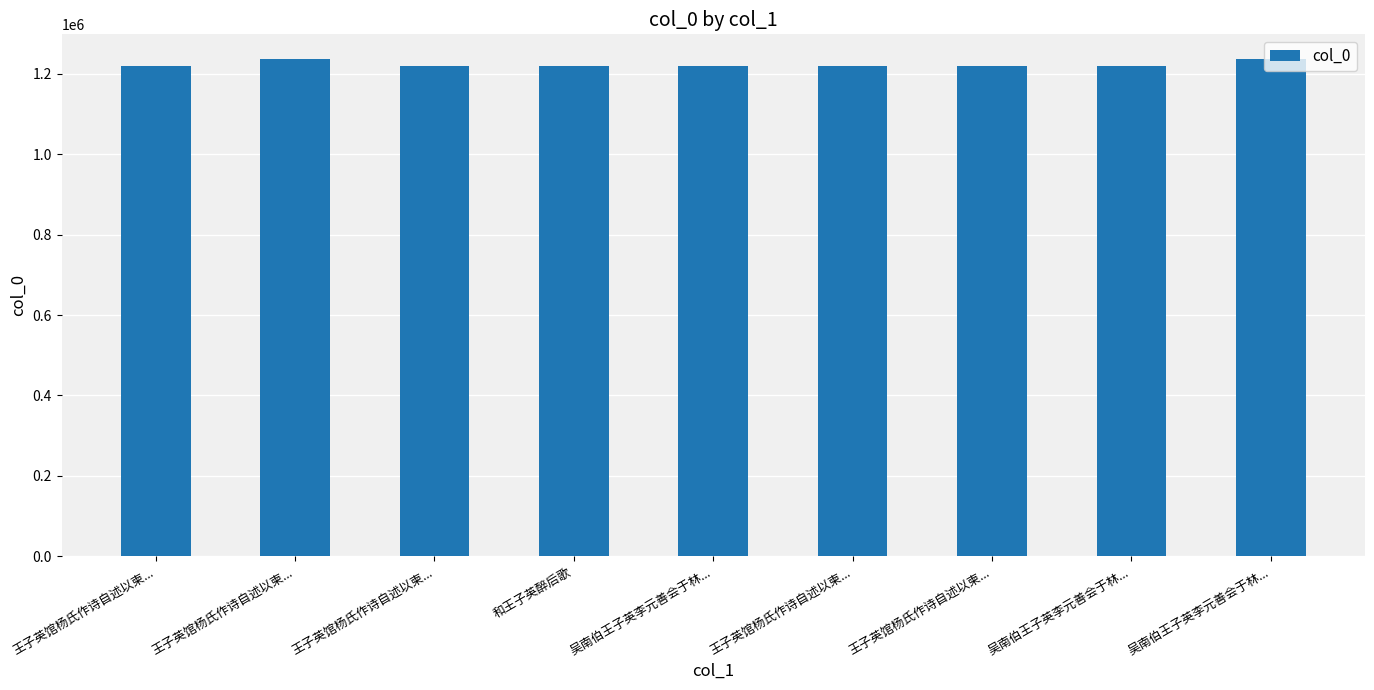

What is the difference between the values at 王子英馆杨氏作诗自述以柬... and 和王子英醉后歌?

69